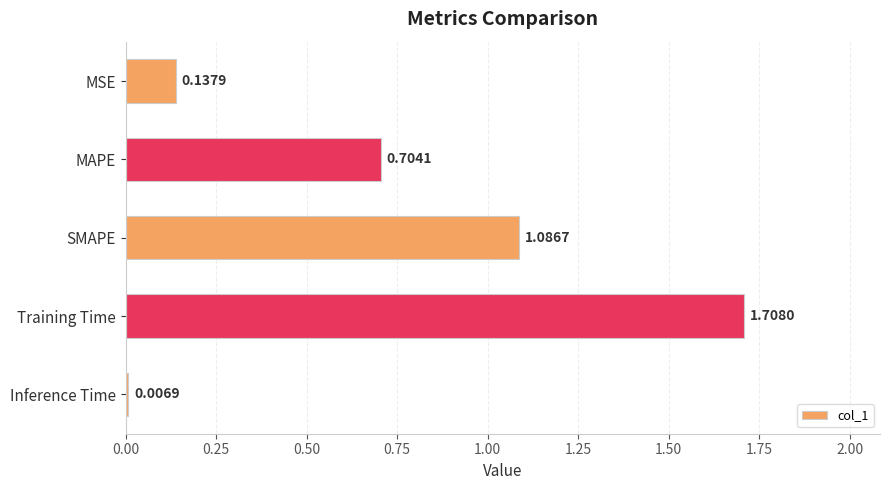

Which has a higher value, MSE or SMAPE?

SMAPE